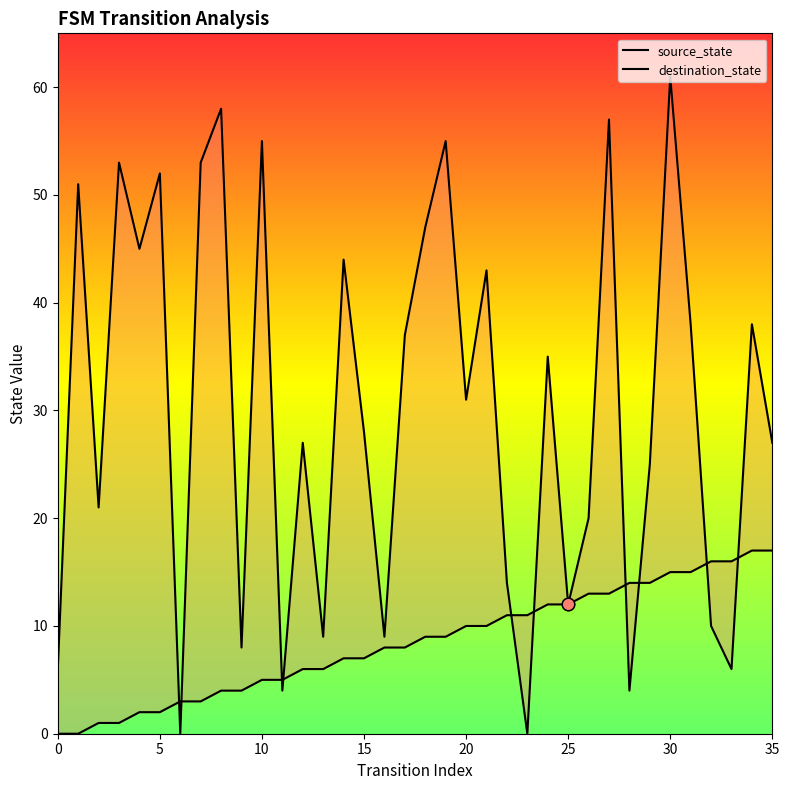

Which series contains the lowest Y value?

source_state